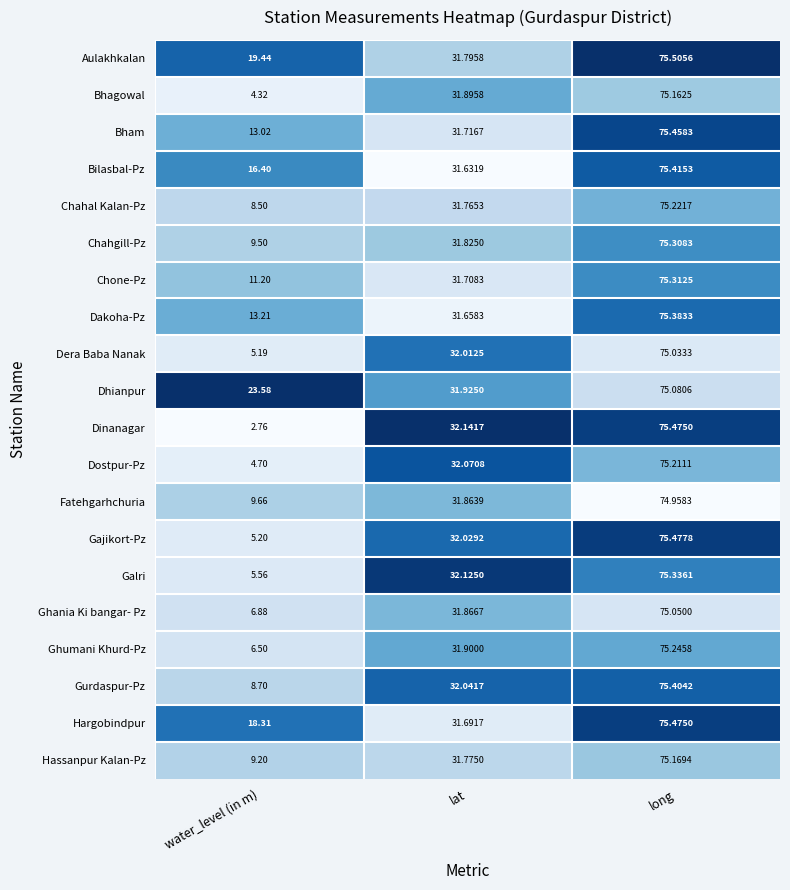

Which series has the largest total across all categories?

Dhianpur